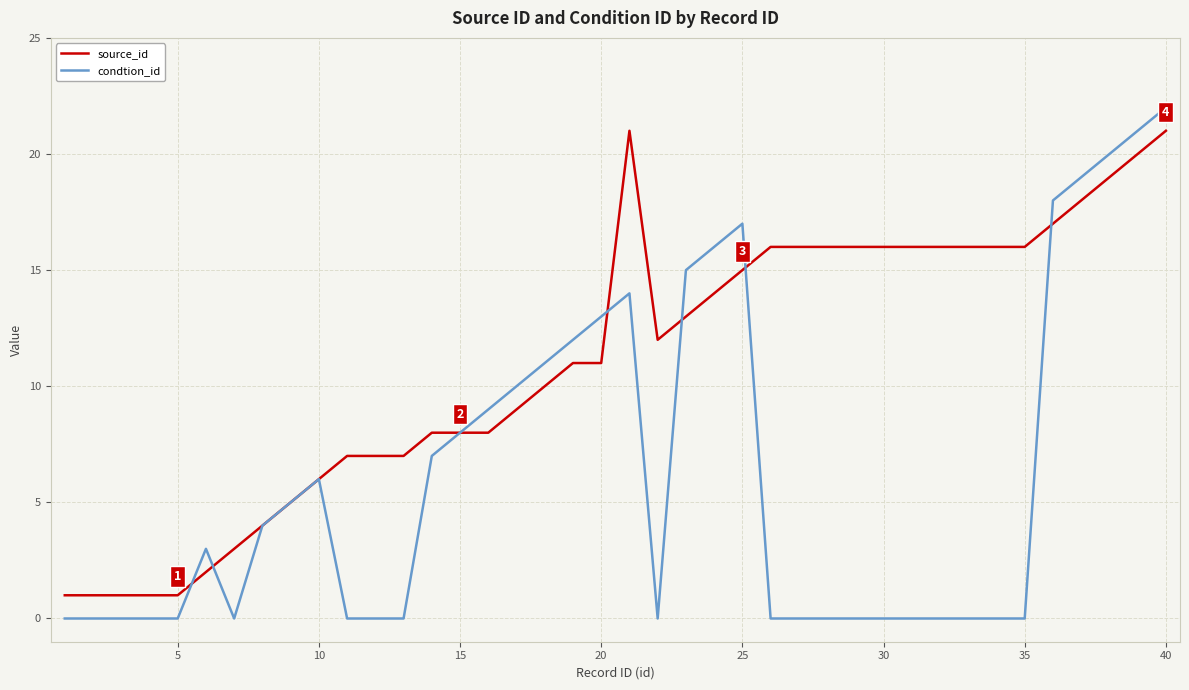

Rank the series by their average value, from highest to lowest.

source_id, condtion_id